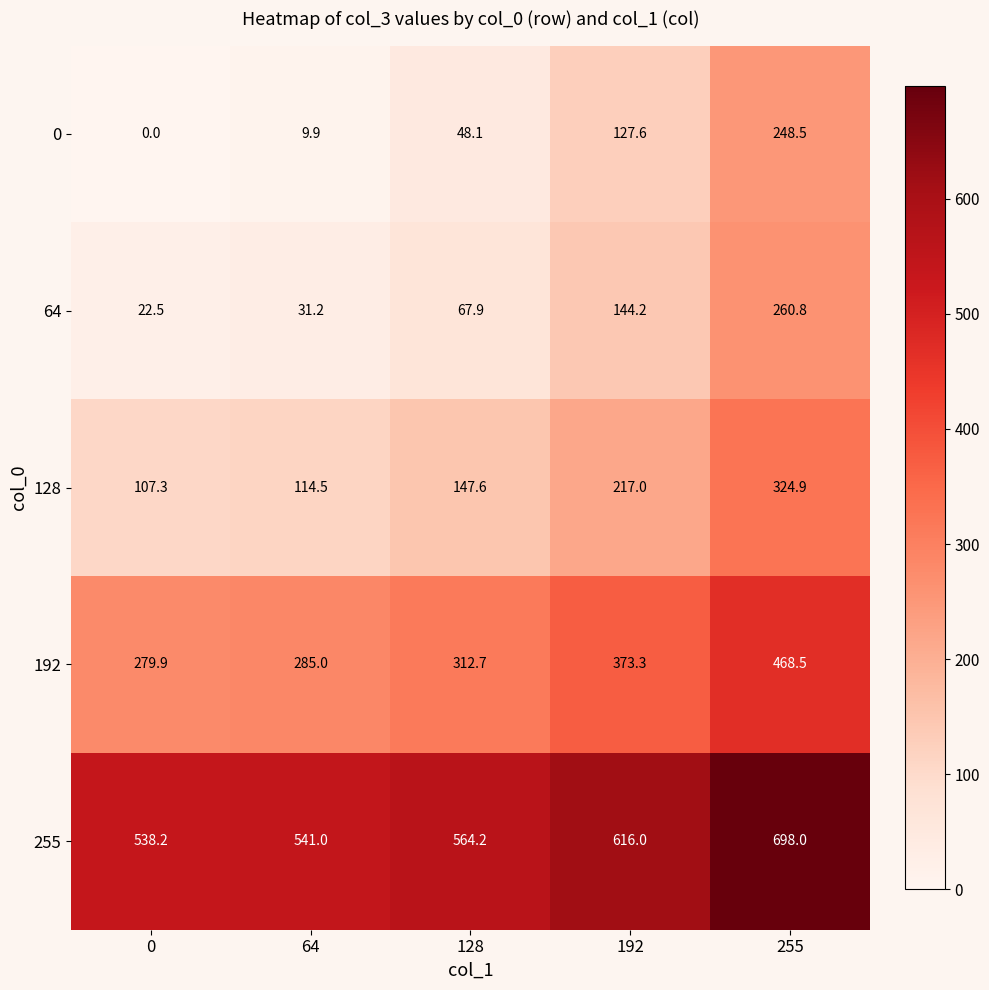

Which series has the largest range (max minus min)?

0